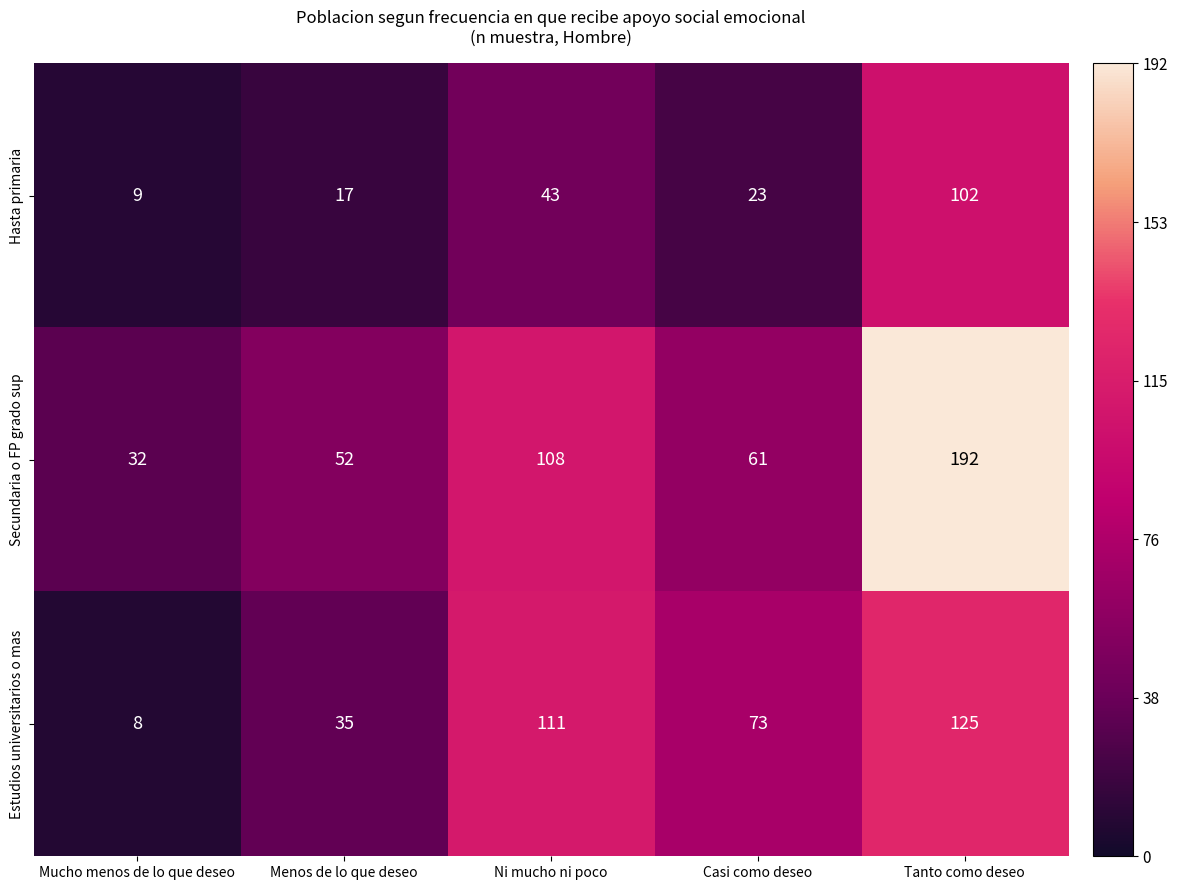

Where does the Estudios universitarios o mas series first go above 73?

Ni mucho ni poco